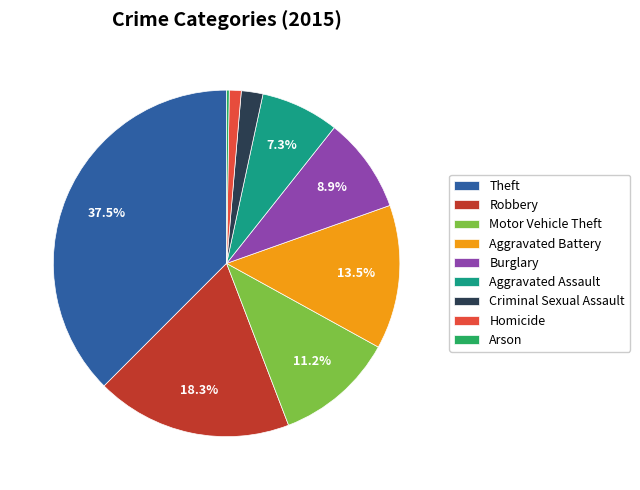

What is the total percentage of Aggravated Assault and Burglary?

16.2%